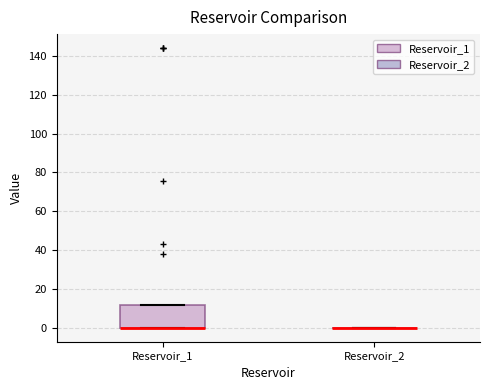

Reading left to right, read every box against the y-axis: the position of its median line, the range the box covers, and the ends of its whiskers. The values are not printed on the chart, so give them approximately, as read against the axis.

Reservoir_1: median 0 (drawn on the box's lower edge), box 0 to 12, whiskers 0 to 12
Reservoir_2: box collapsed to a line at 0, whiskers 0 to 0